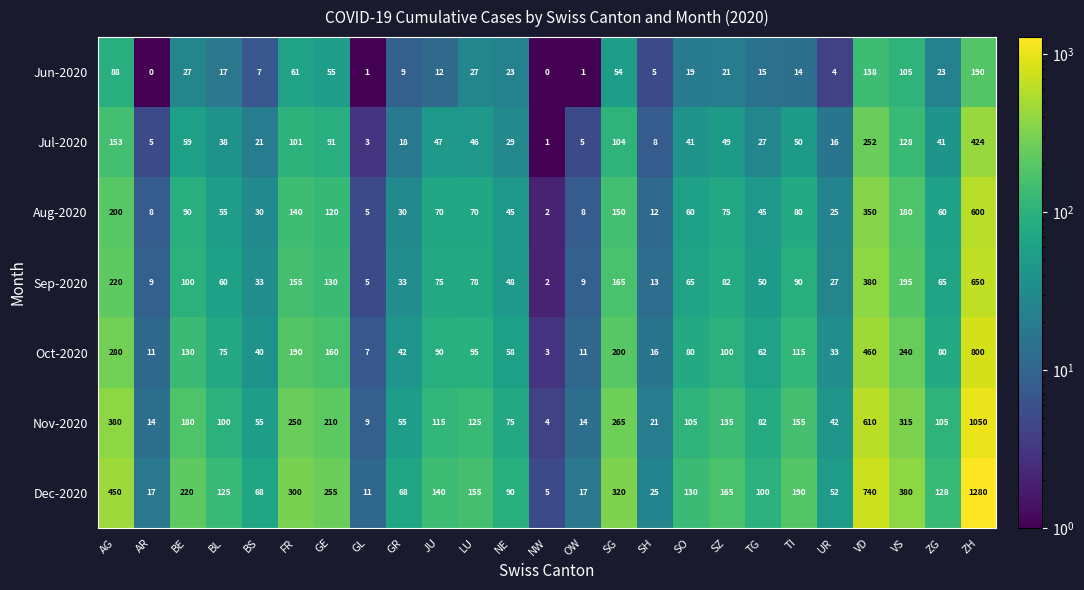

How many series are shown in this chart?

7